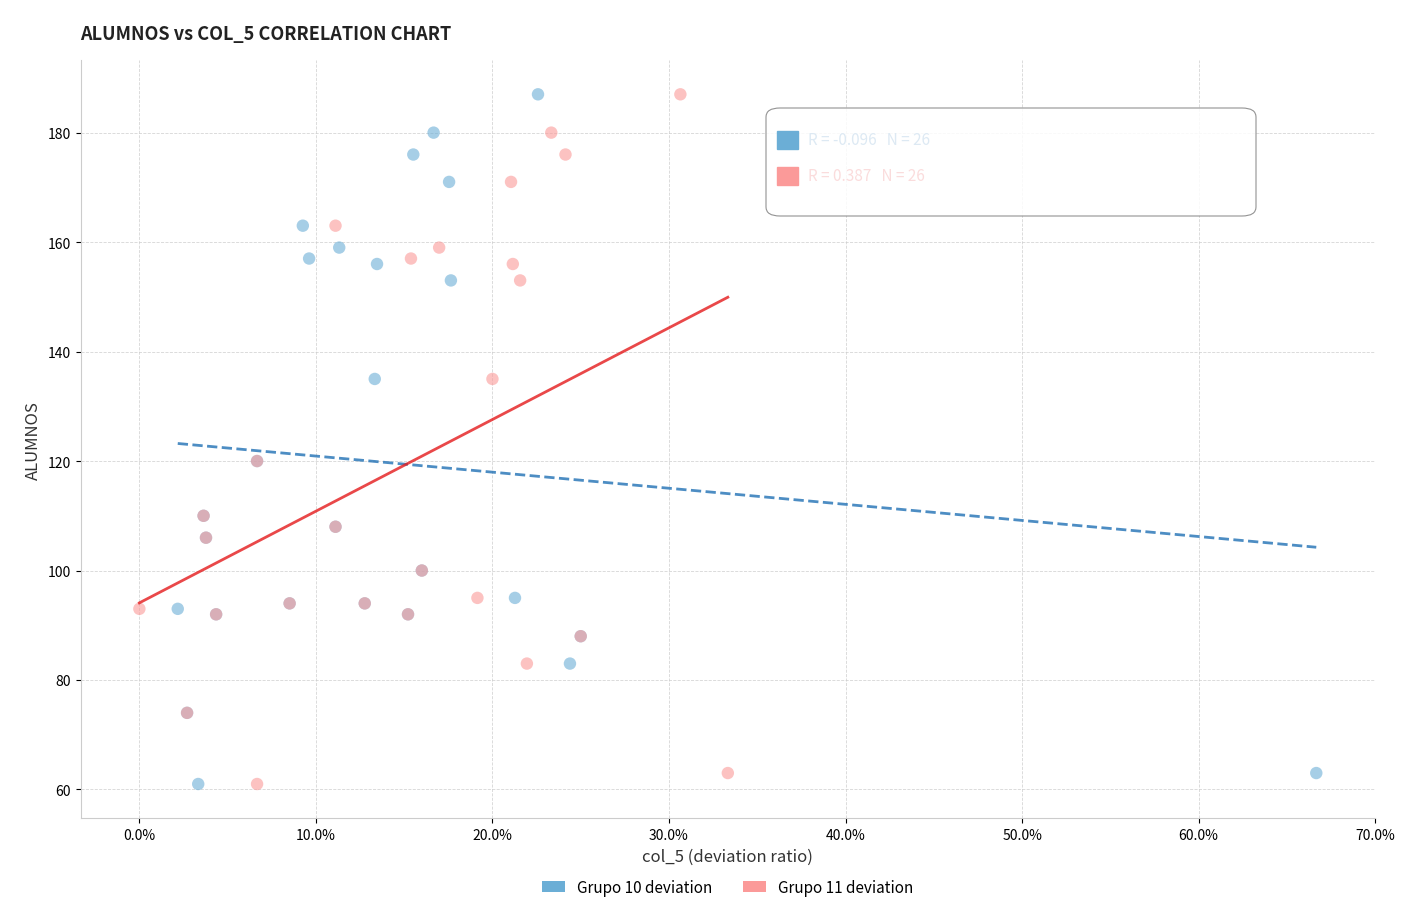

What are all the series names shown in the legend?

Grupo 10 deviation, Grupo 11 deviation